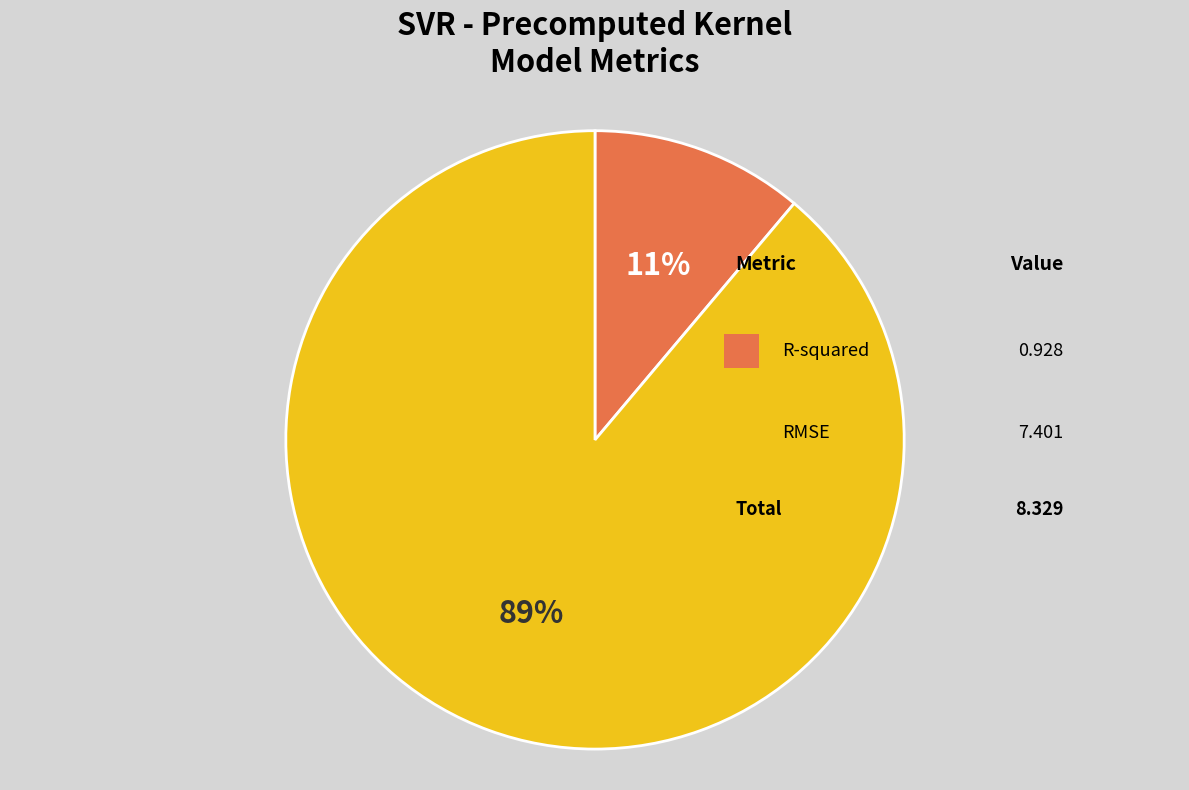

Which category has the smallest portion of the pie?

R-squared